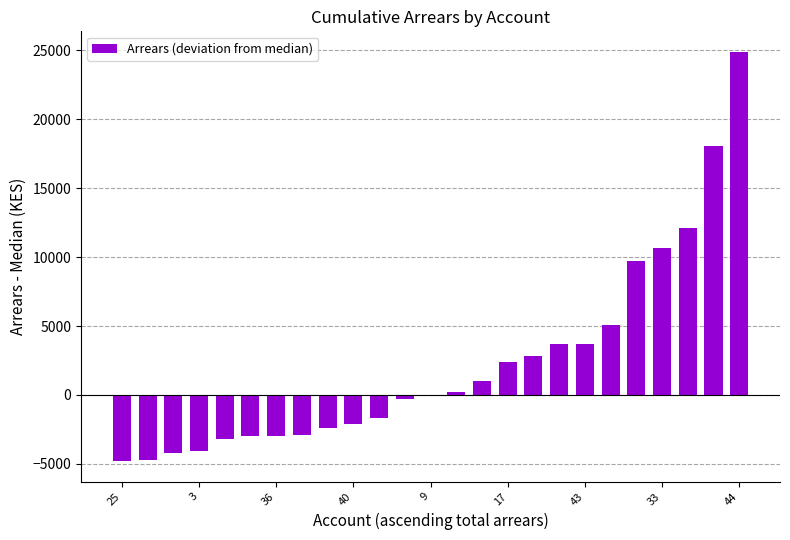

What is the greatest value displayed?

24900